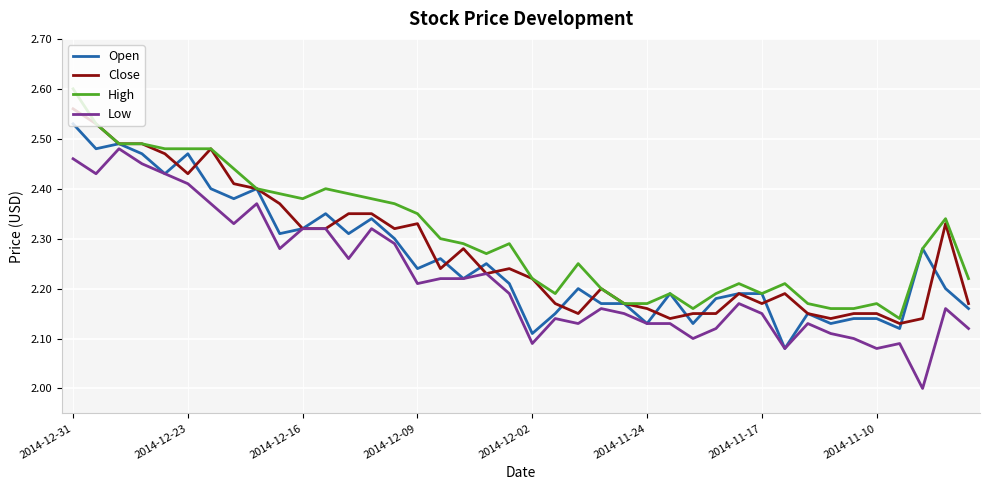

Rank the series by their average value, from lowest to highest.

Low, Open, Close, High